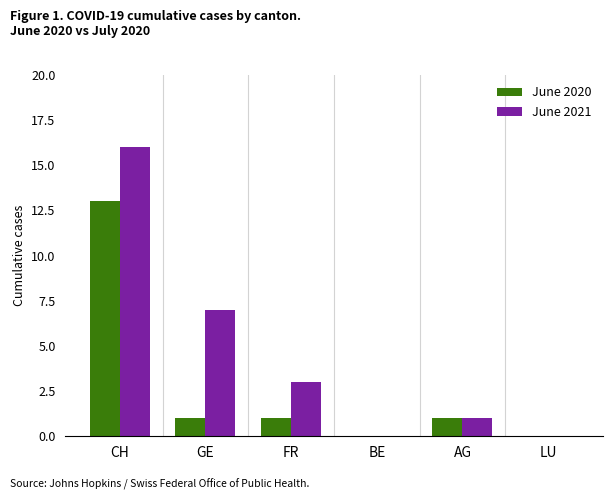

The June 2020 series shows 13 at CH. True or false?

True